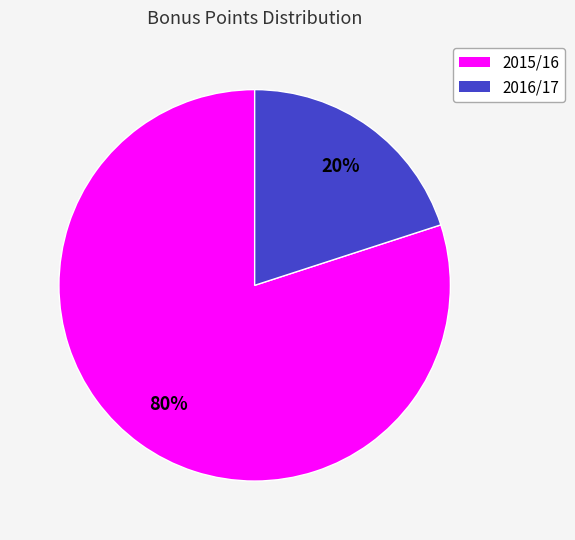

To the nearest percent, what is the average slice percentage?

50%